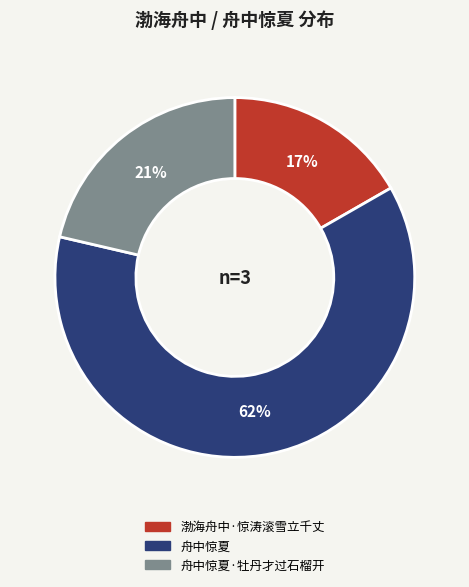

Is there a majority slice in this chart?

Yes